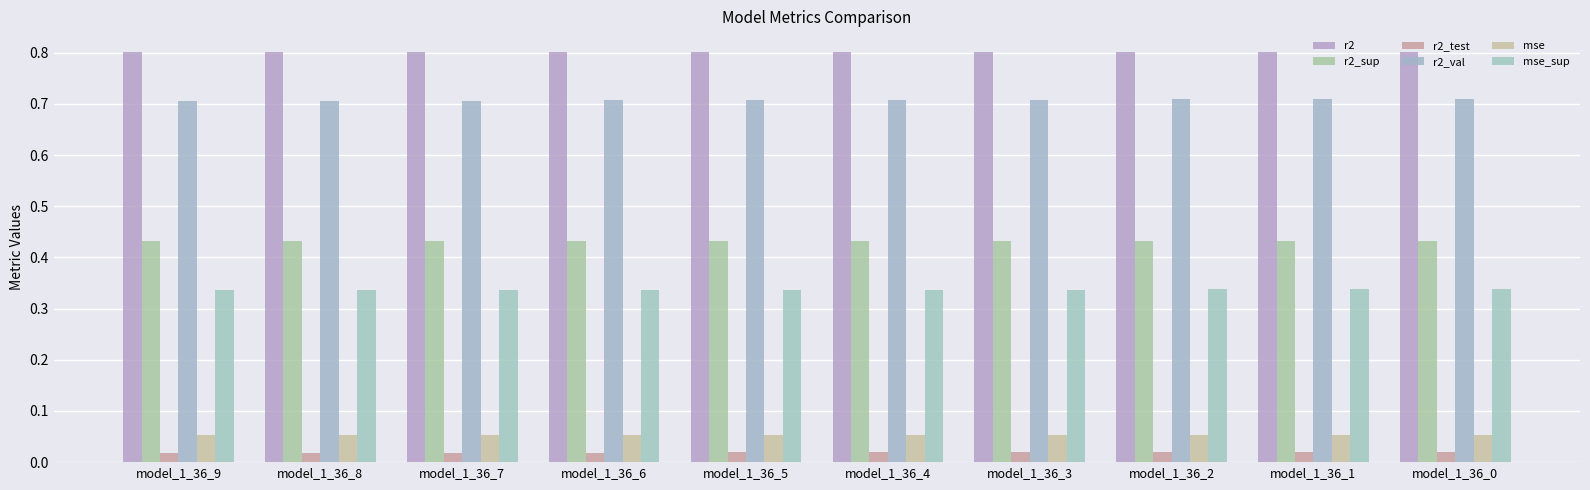

What value does the r2 series have at model_1_36_3?

0.8